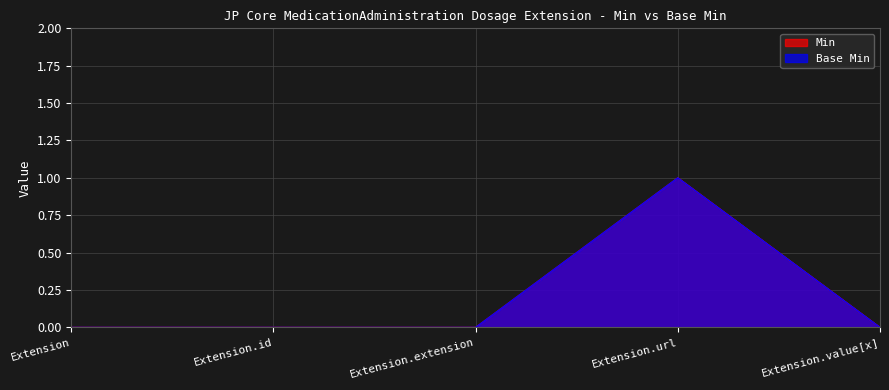

True or false: Base Min has more than 2 interior local peaks.

False